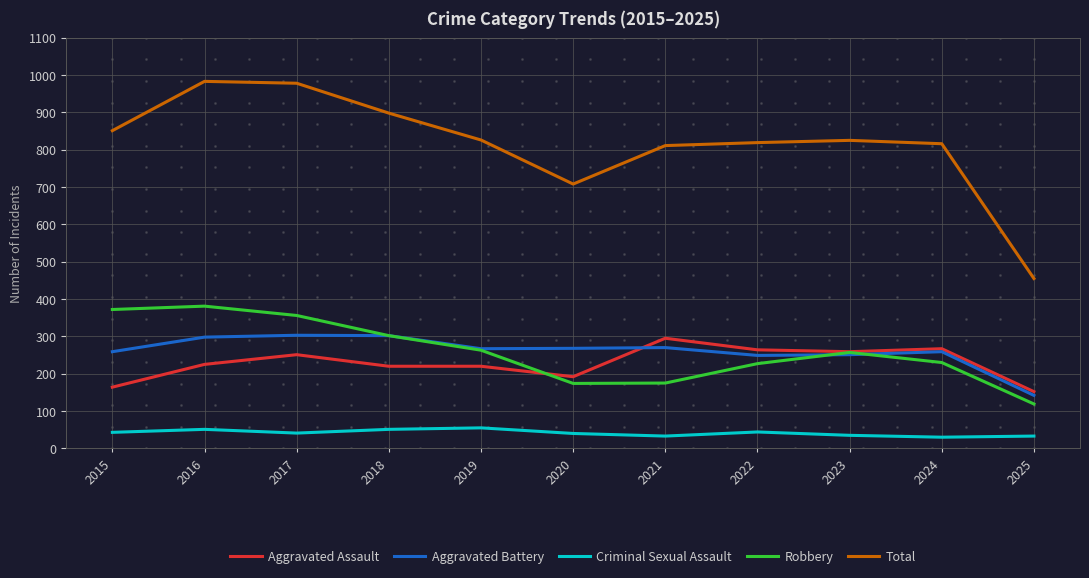

What are all the series names shown in the legend?

Aggravated Assault, Aggravated Battery, Criminal Sexual Assault, Robbery, Total